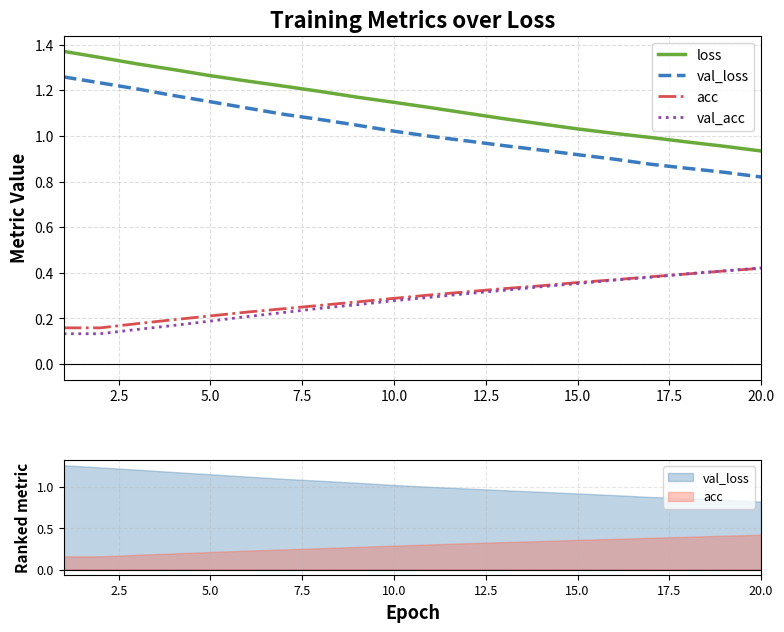

List the series in order of their peak value, highest first.

loss, val_loss, val_acc, acc